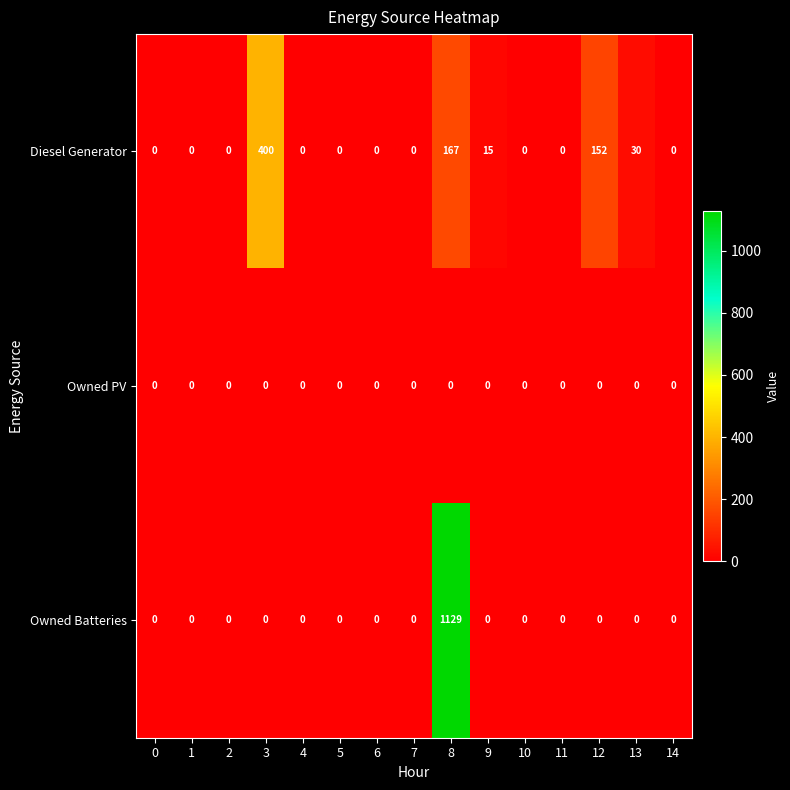

What is the maximum value shown in the chart?

1129